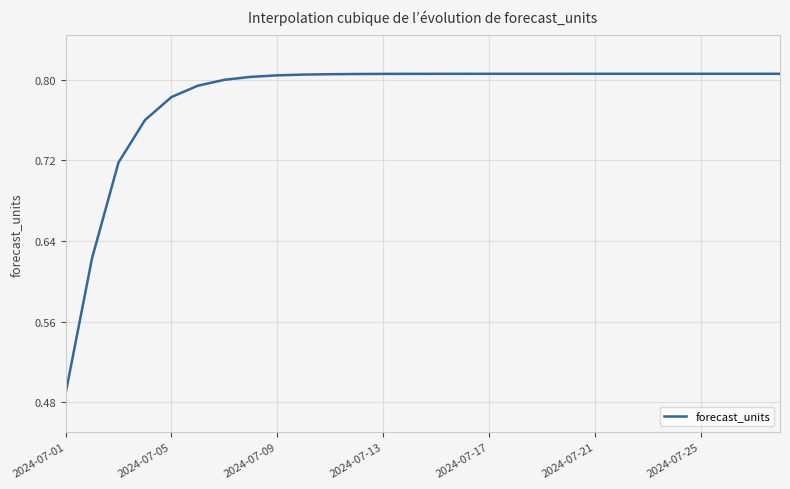

How many distinct data groups are displayed?

1